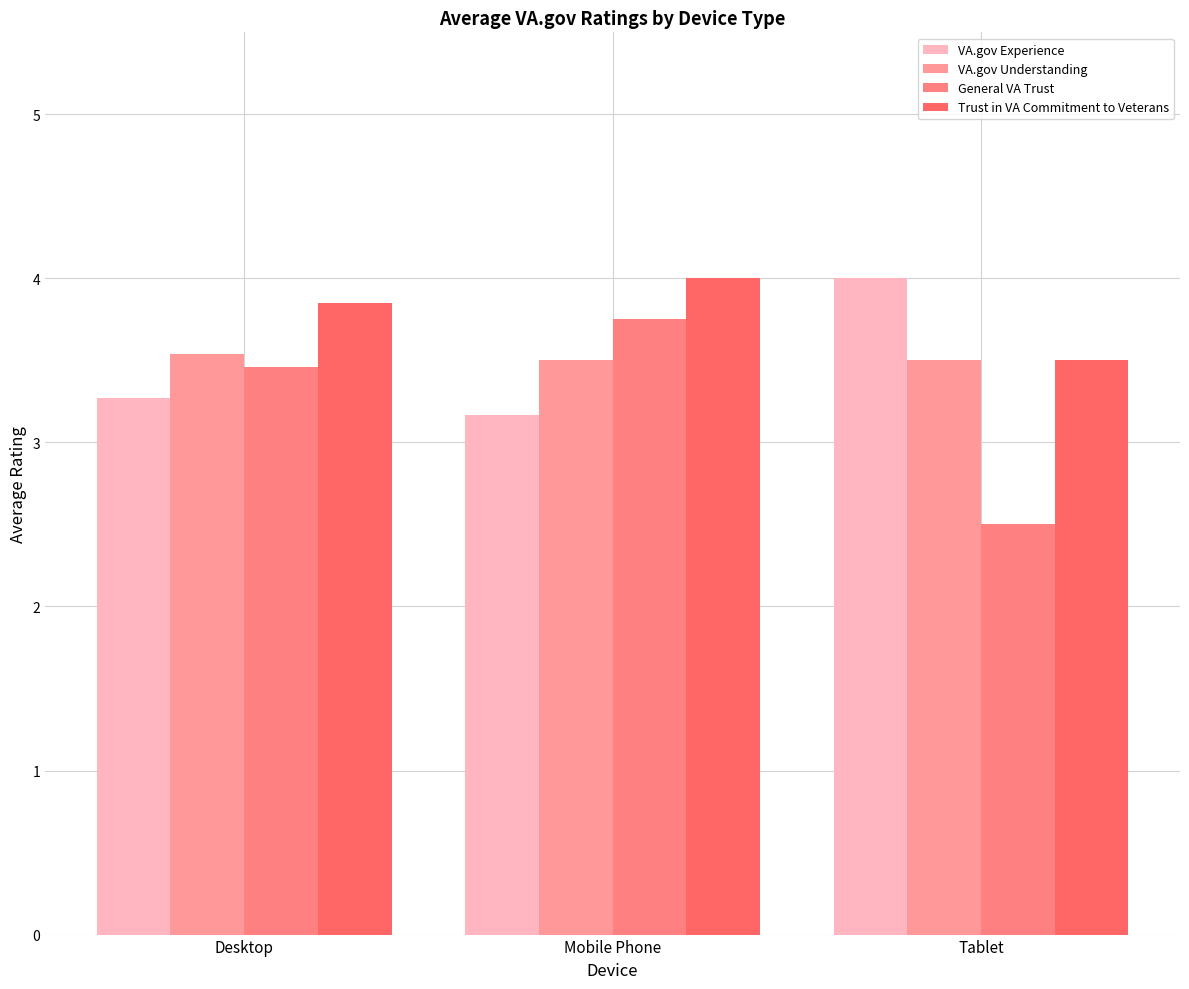

What is the sum of all General VA Trust values?

9.7